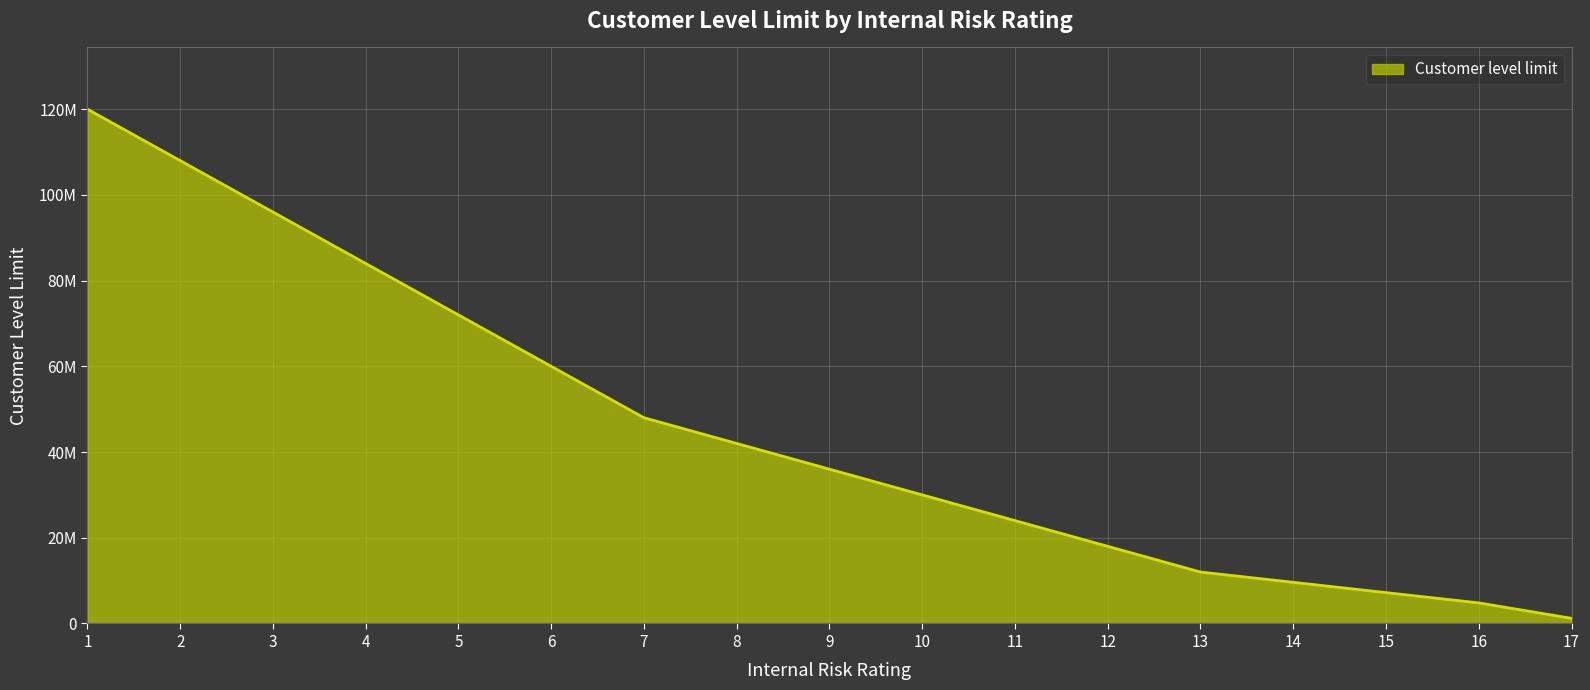

What is the difference between the maximum and minimum values?

118800000